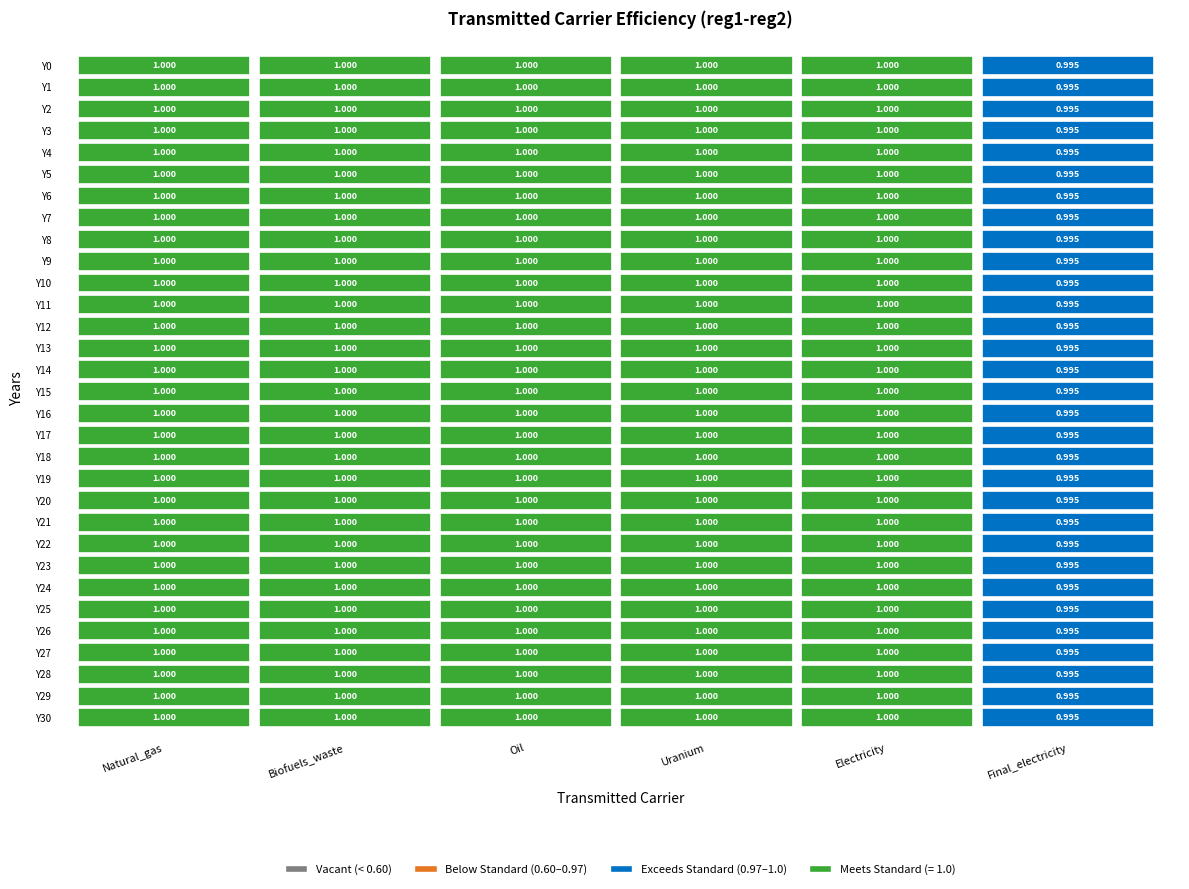

What is the sum of all Oil values?

31.0